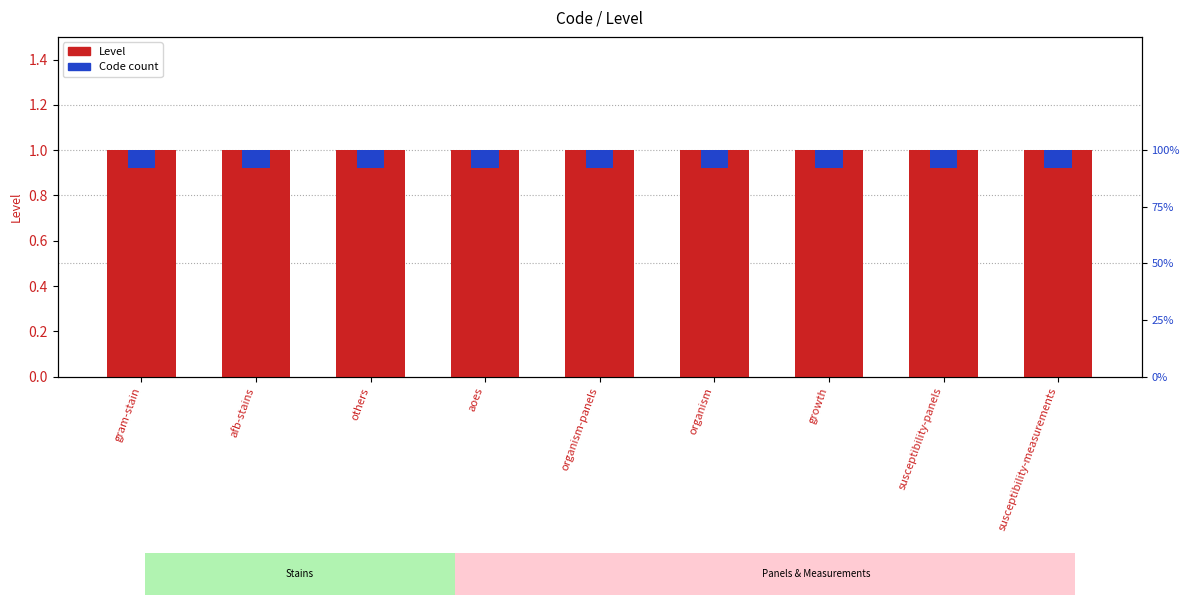

At which category is the sum across all series the highest?

gram-stain